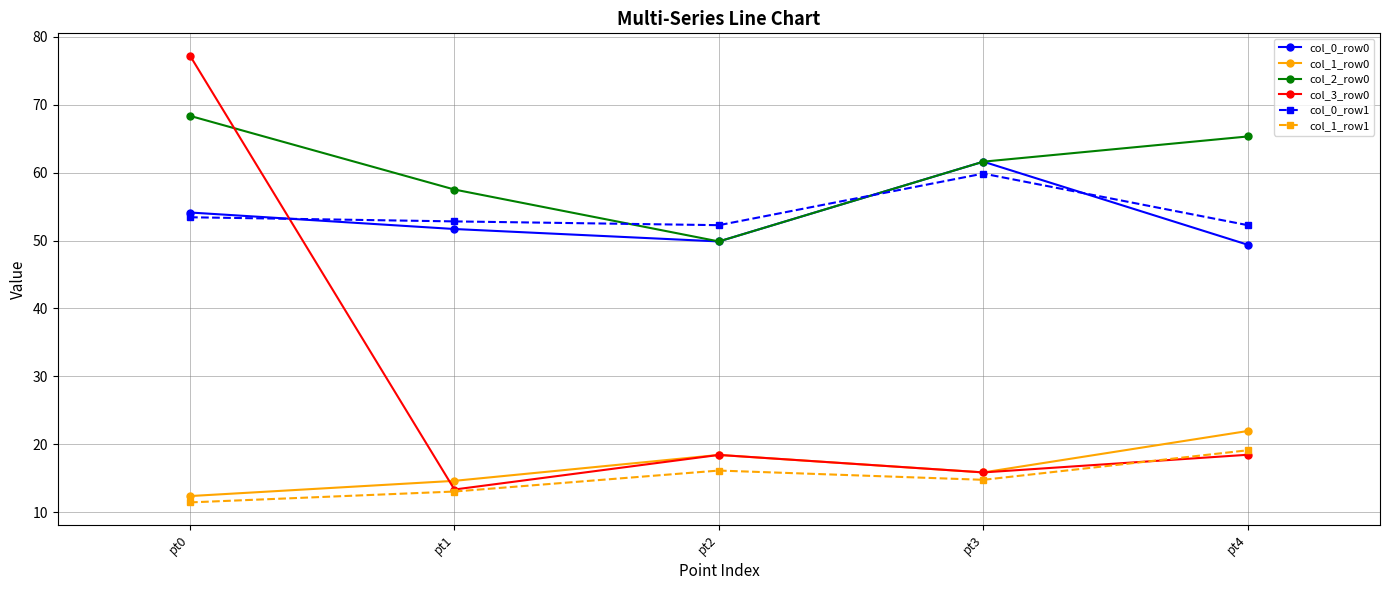

In col_0_row0, how many points are lower than both neighbors (excluding endpoints)?

1